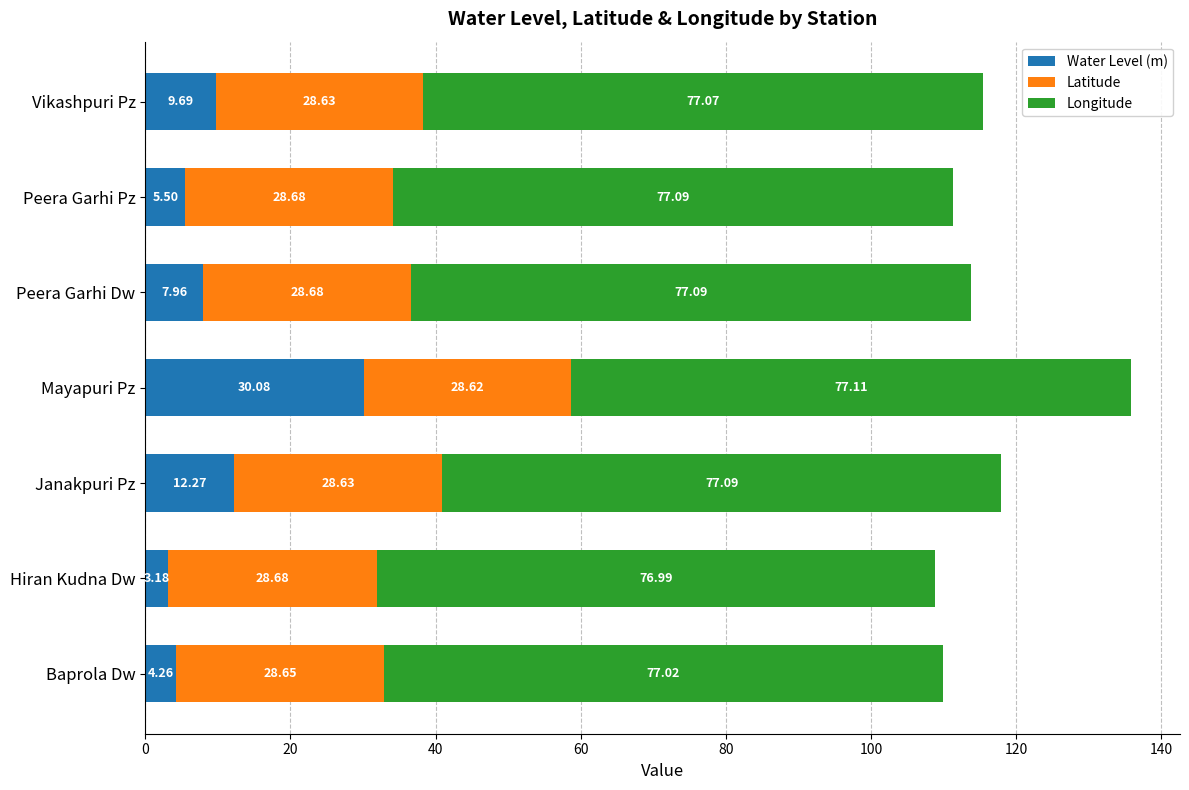

List the labels in order of Water Level (m) value, largest first.

Mayapuri Pz, Janakpuri Pz, Vikashpuri Pz, Peera Garhi Dw, Peera Garhi Pz, Baprola Dw, Hiran Kudna Dw